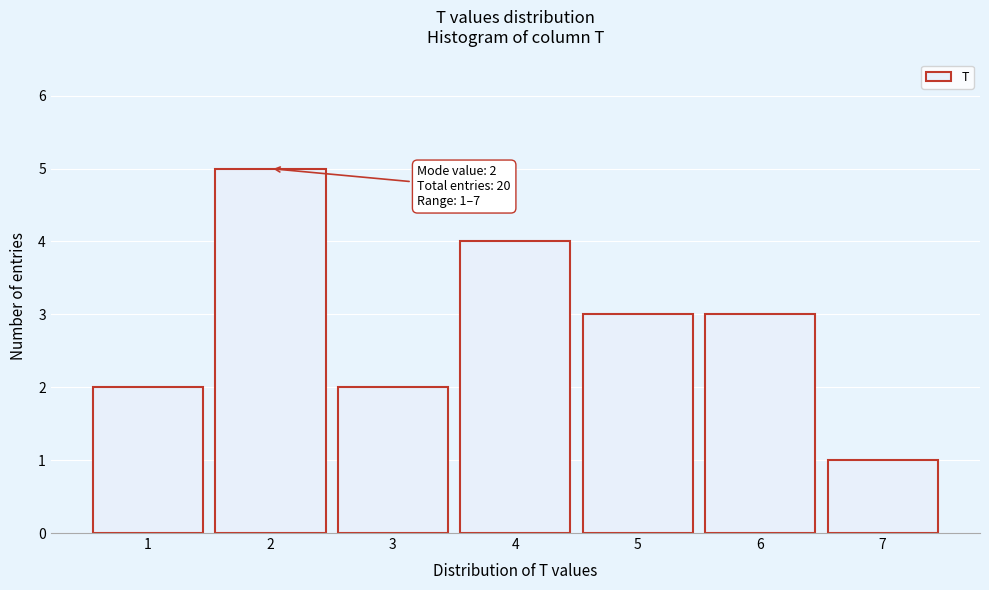

Which range on the x-axis has the tallest bar?

1.5 to 2.5